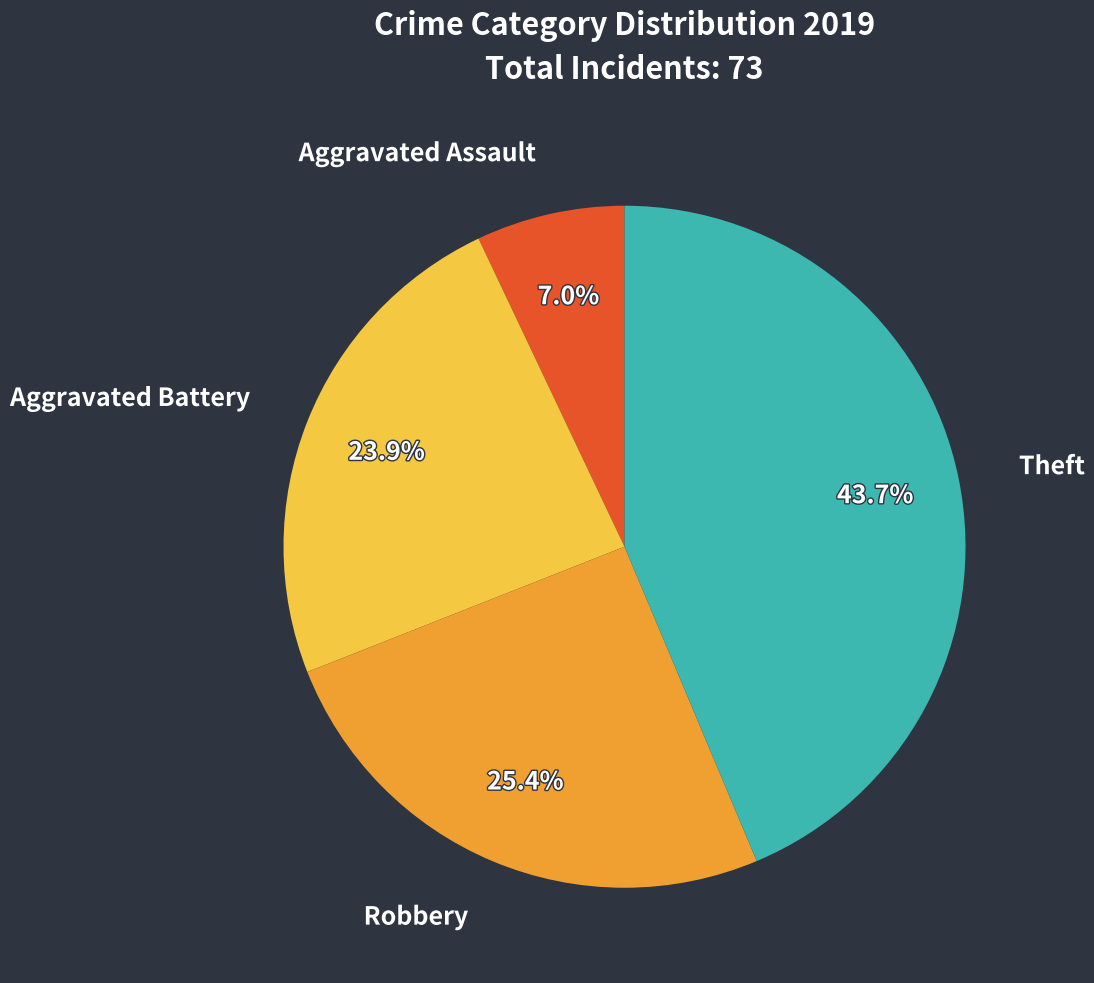

Which category has the biggest portion of the pie?

Theft